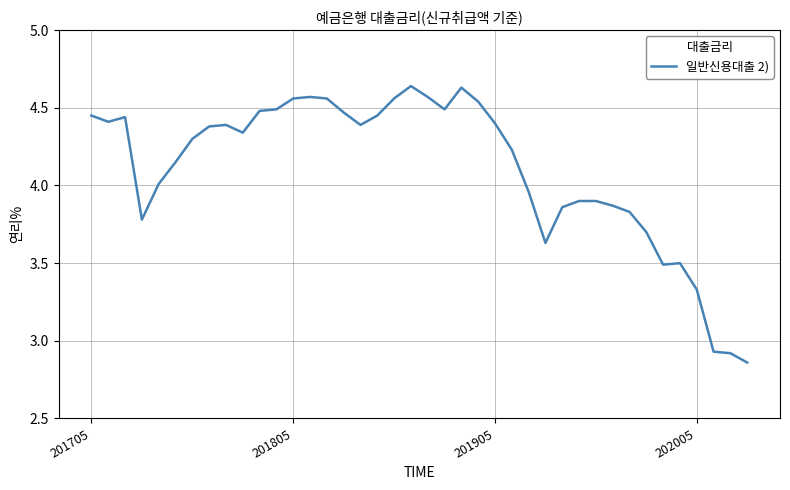

What is the difference between the maximum and minimum values?

1.8